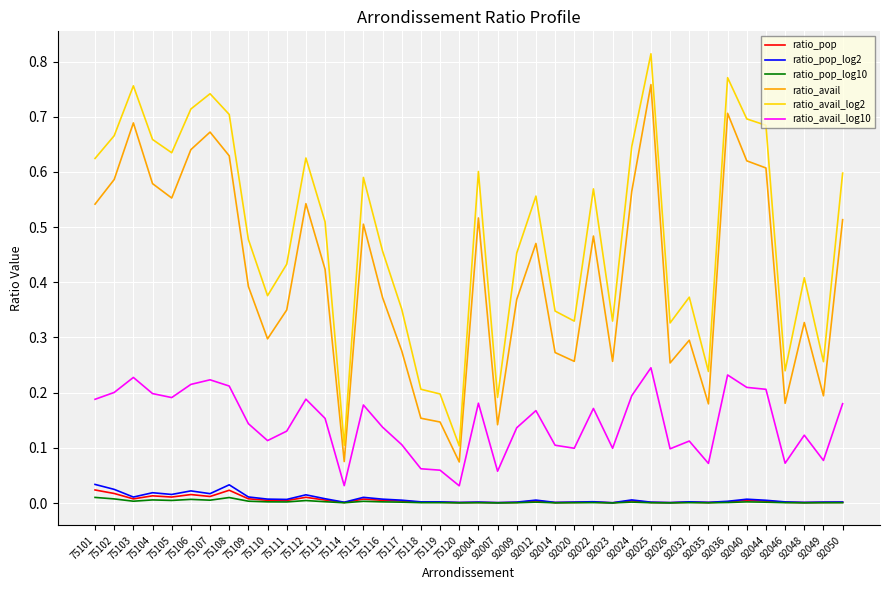

Is the value of ratio_pop at 92049 greater than the value of ratio_avail at 75113?

No